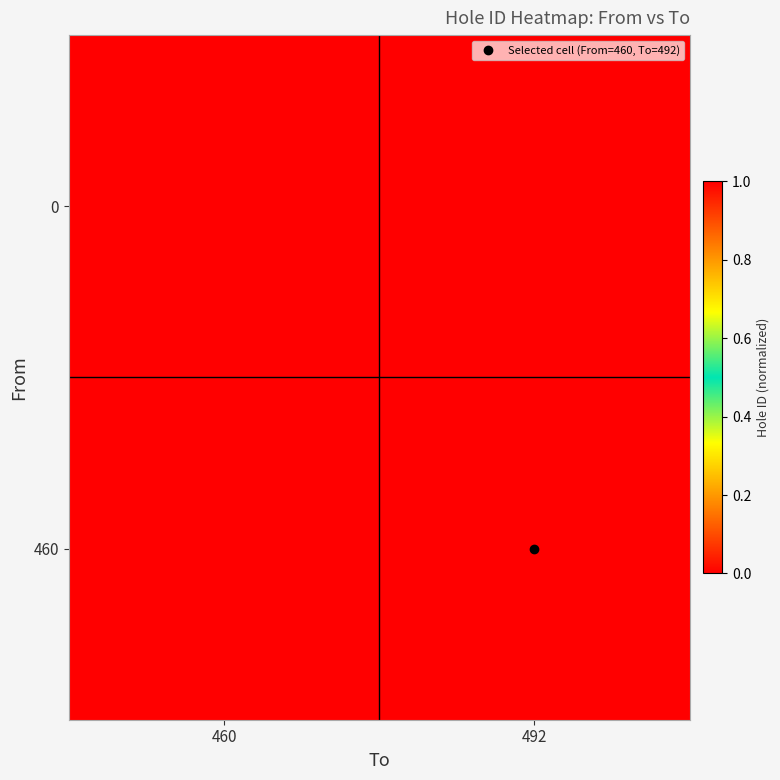

Which has a higher value, 492 or 460?

460